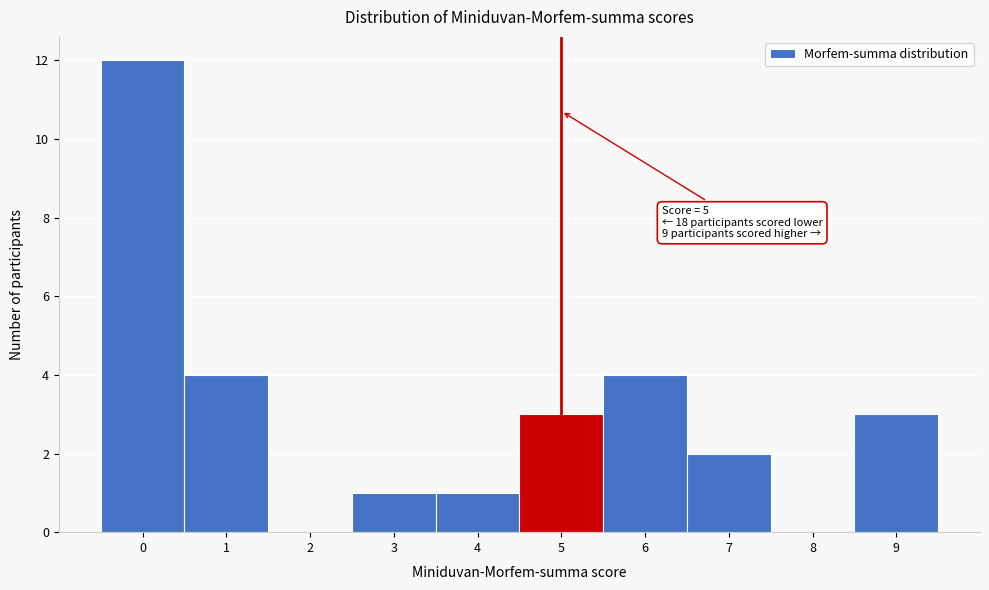

Over which range of the x-axis is the bar tallest?

-0.5 to 0.5